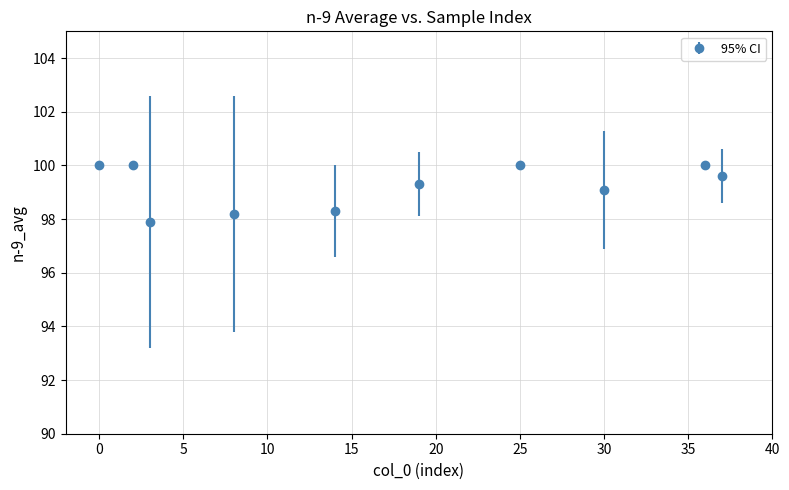

What is the sum of all values?

992.4